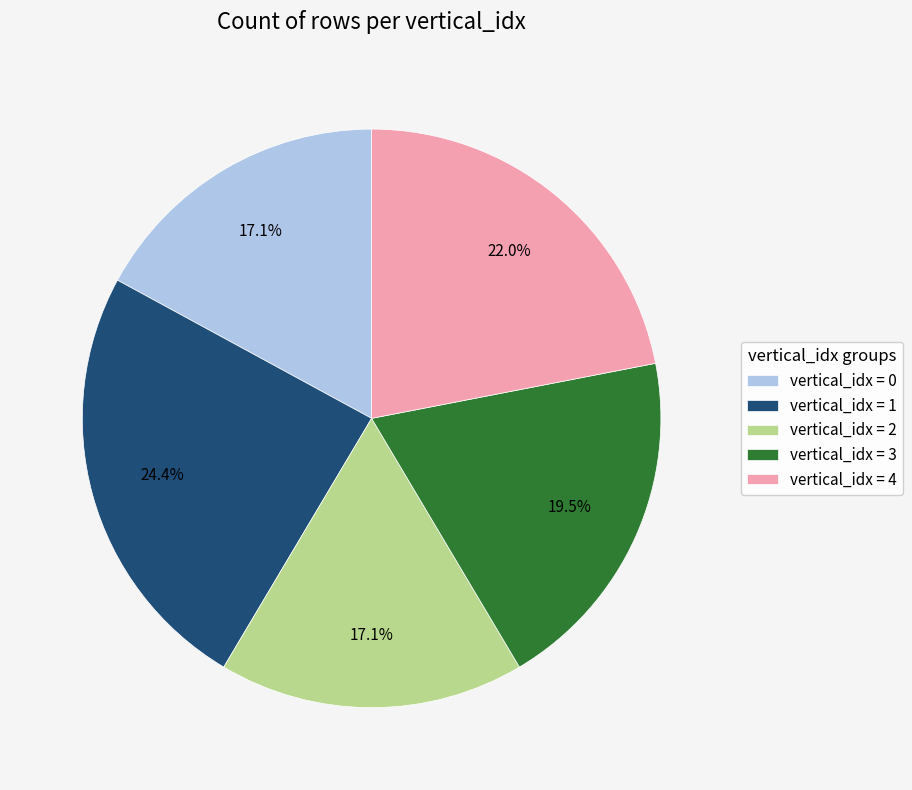

Which category has the biggest portion of the pie?

vertical_idx = 1